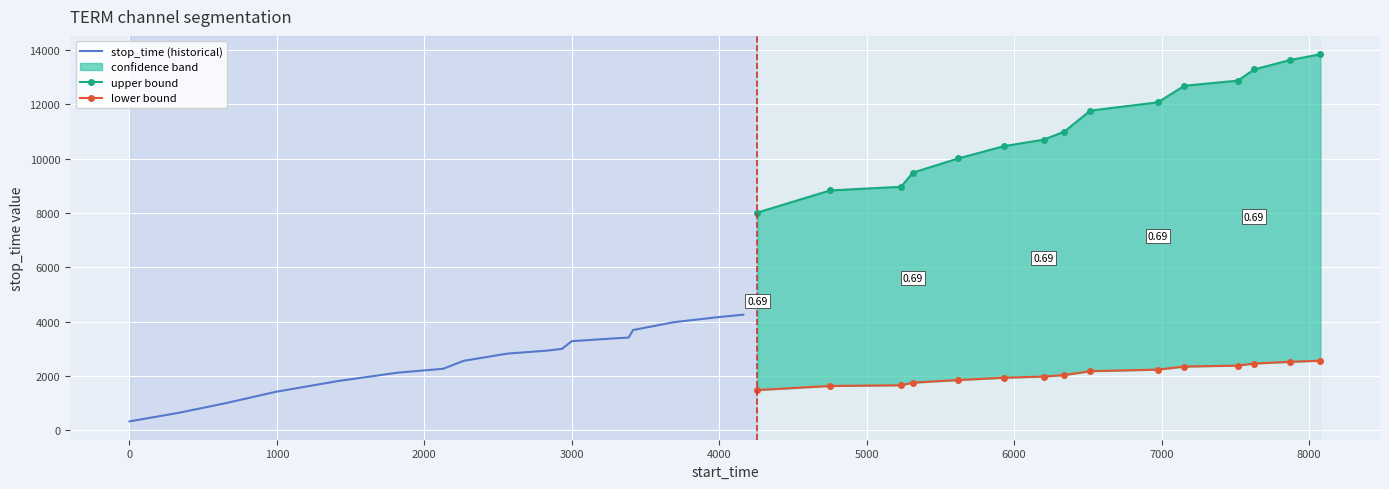

Is it true that confidence equals 0.3 at 2?

False